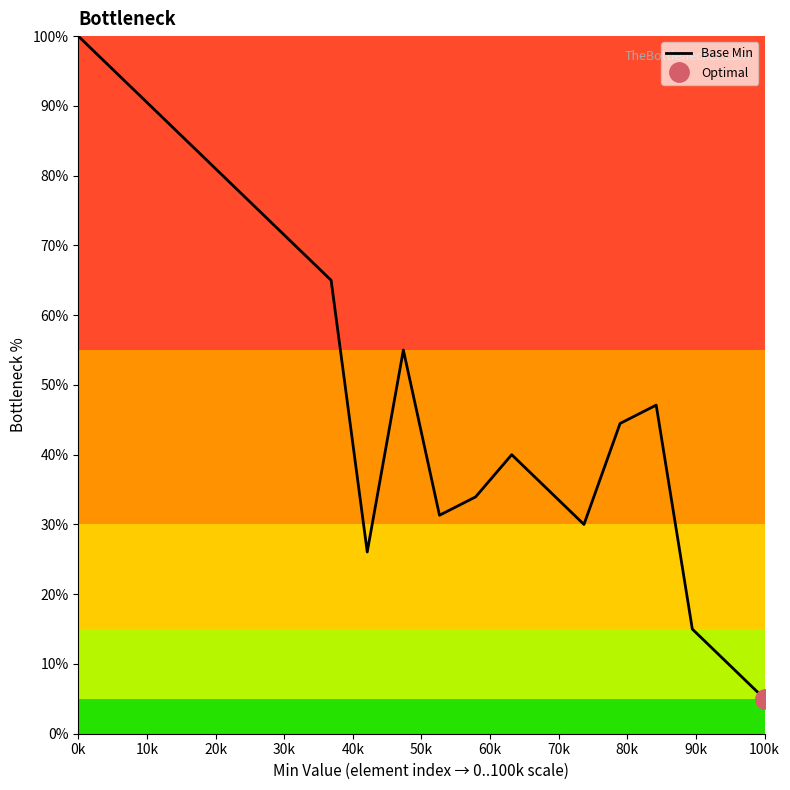

How many values are below 47?

10